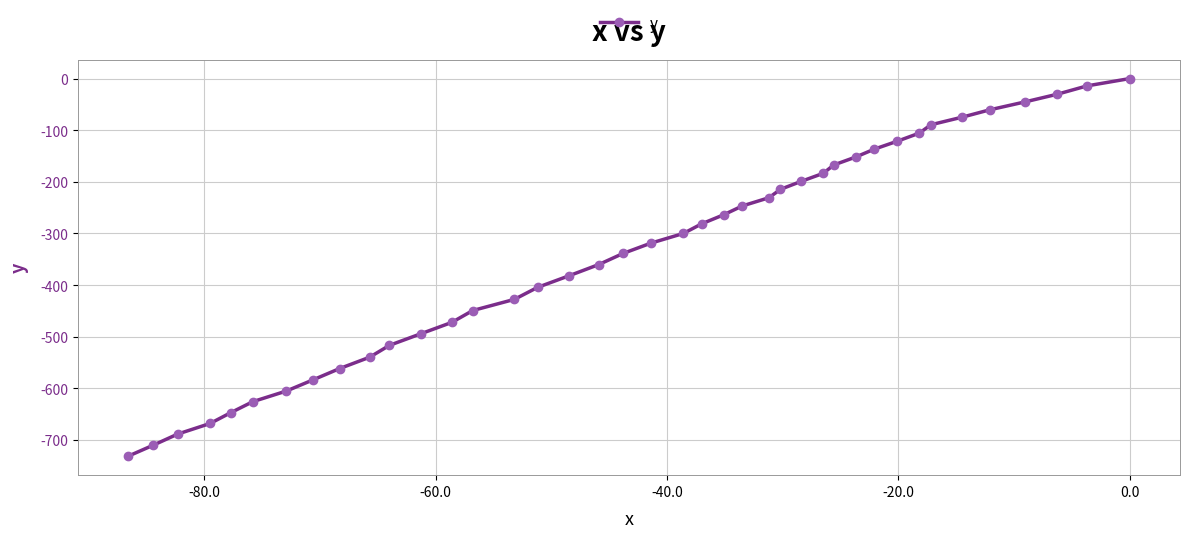

What is the minimum value shown in the chart?

-731.4